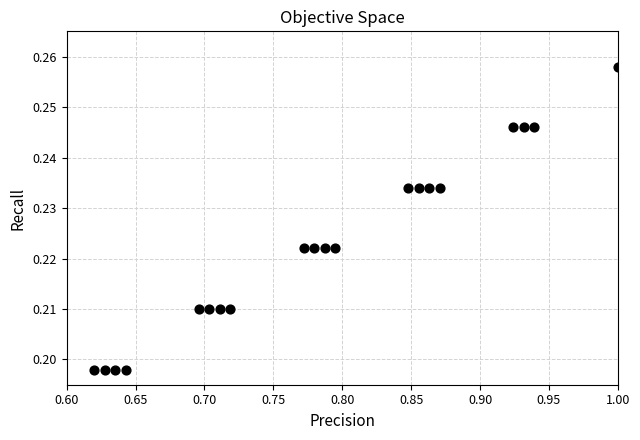

What is the range of X values (max minus min)?

0.4